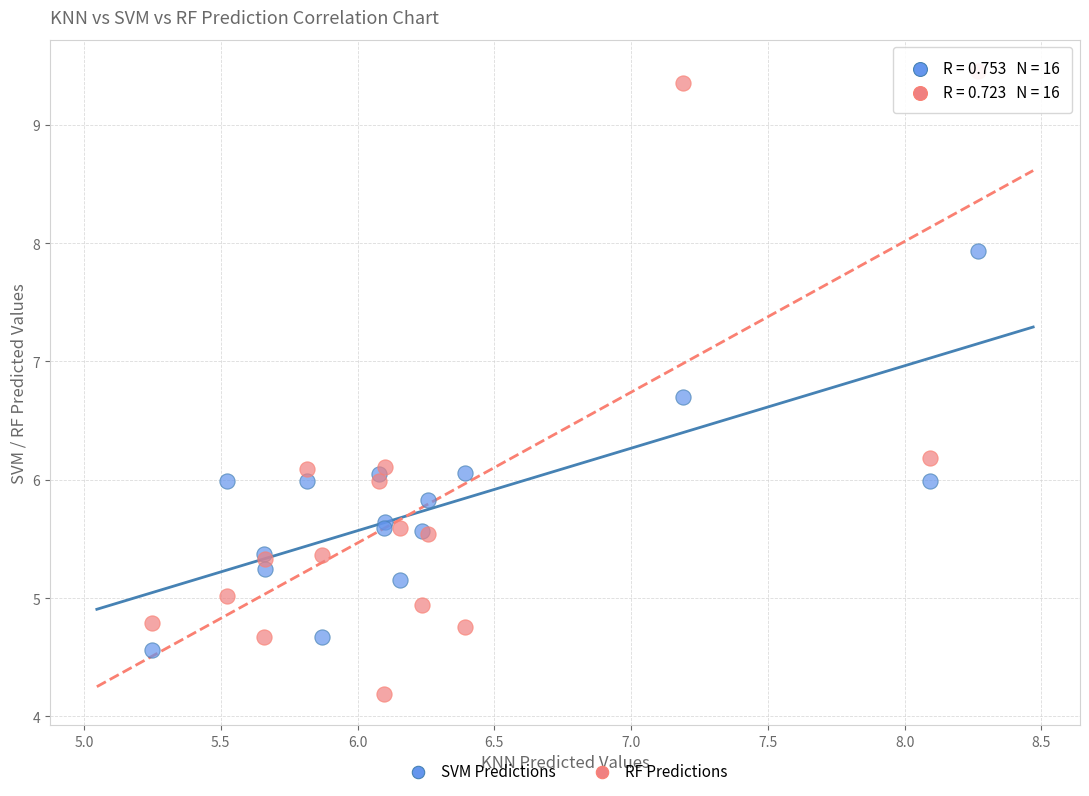

Which series reaches the maximum Y coordinate?

RF Predictions